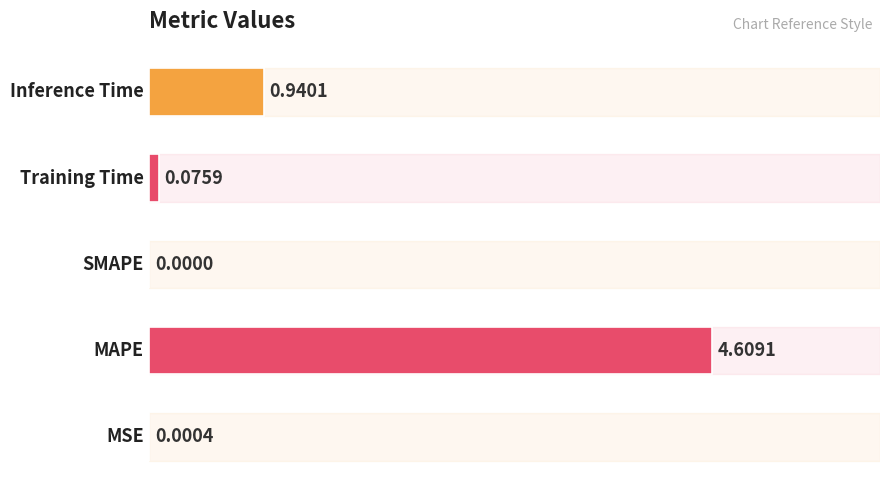

How many values exceed 0?

4